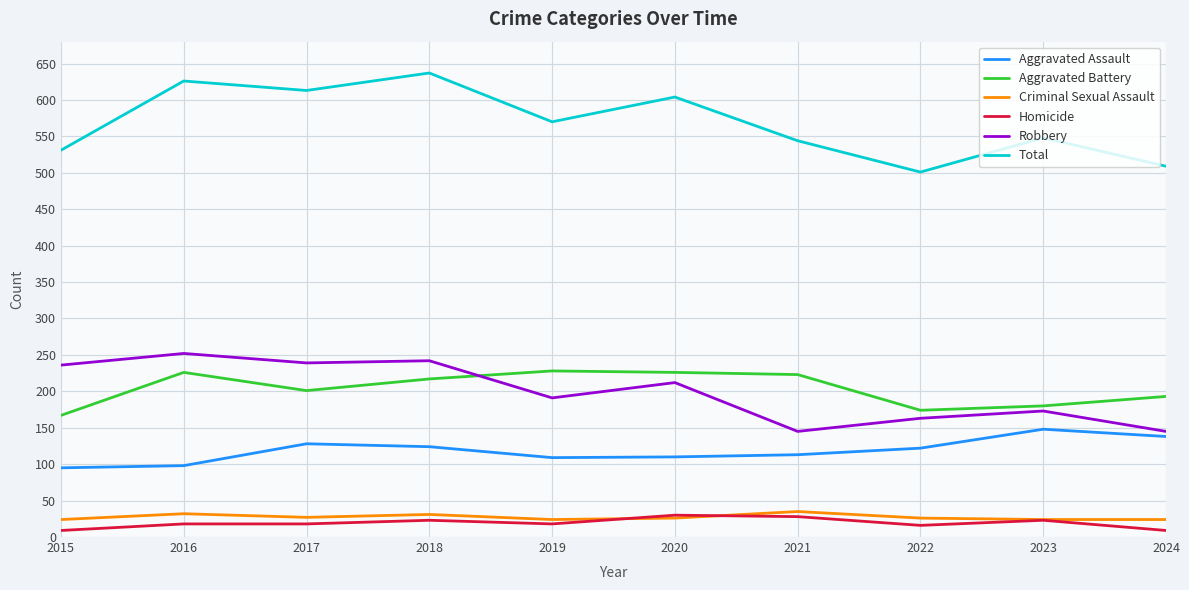

Which series changed the most between 2018 and 2024?

Total